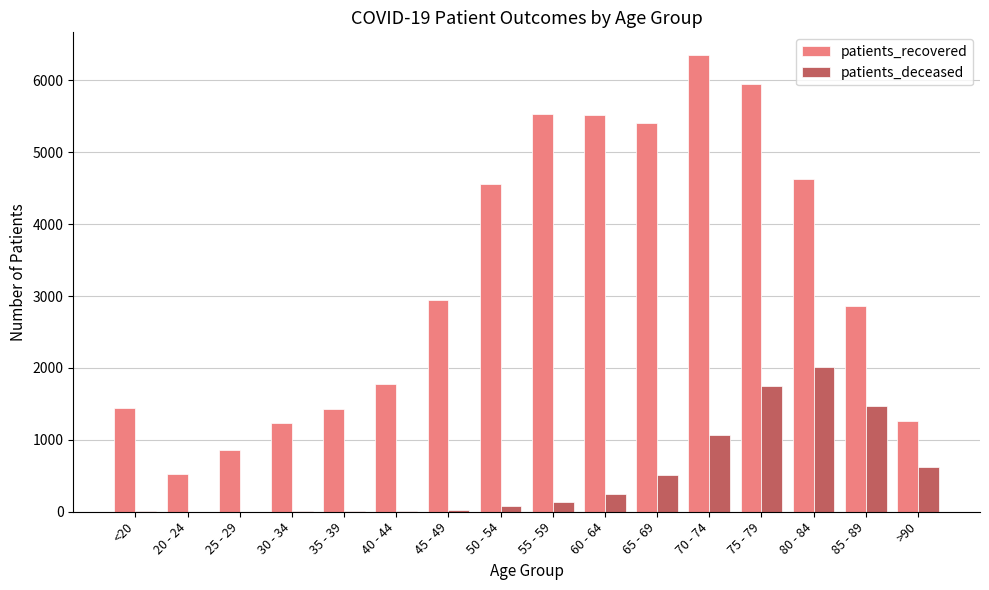

Which category has the highest value across all series?

70 - 74